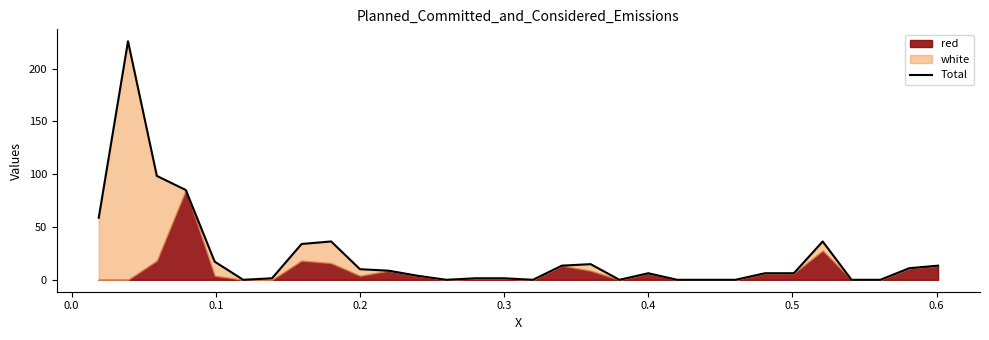

What is the change in value from 0.0 to 0.5?

-224.4